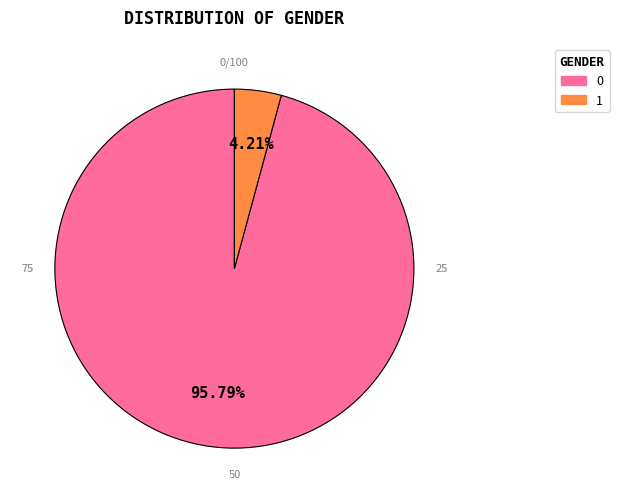

True or false: 1 accounts for 4% of the total.

True